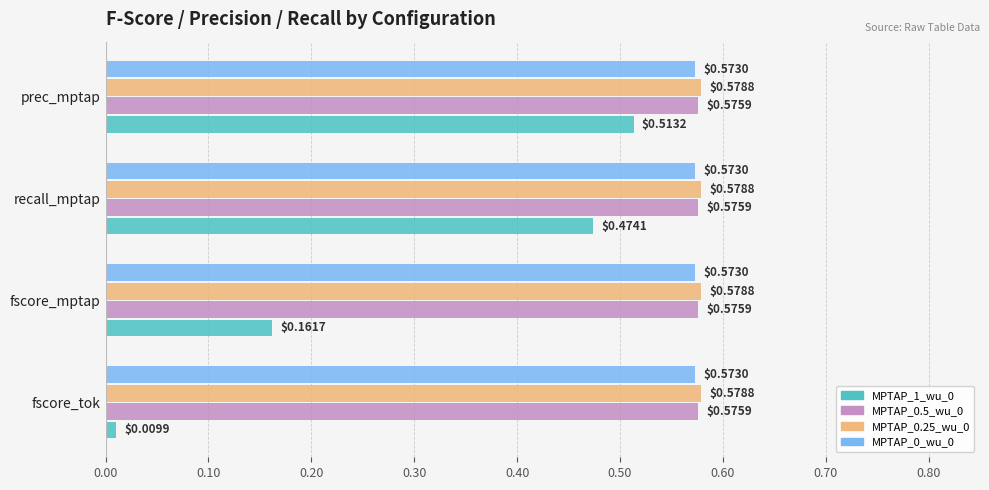

What is the sum of the MPTAP_0.5_wu_0 values at fscore_tok and prec_mptap?

1.2